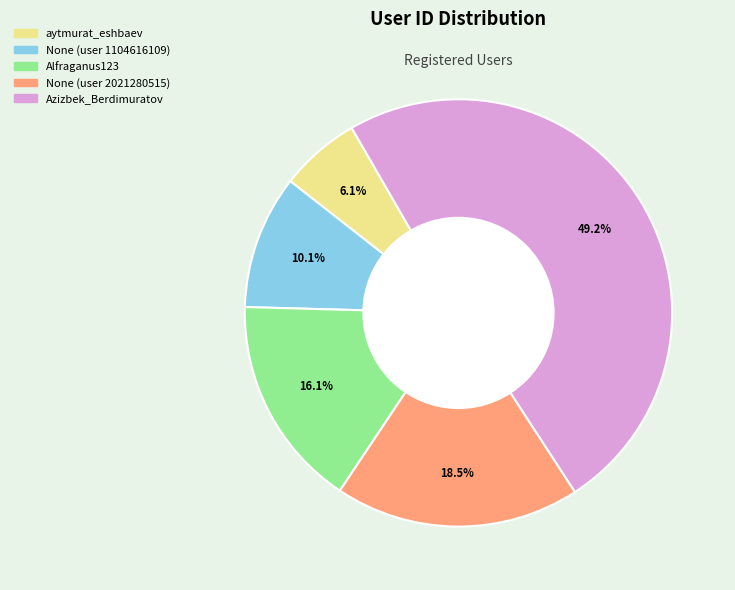

Count the number of slices in the pie.

5